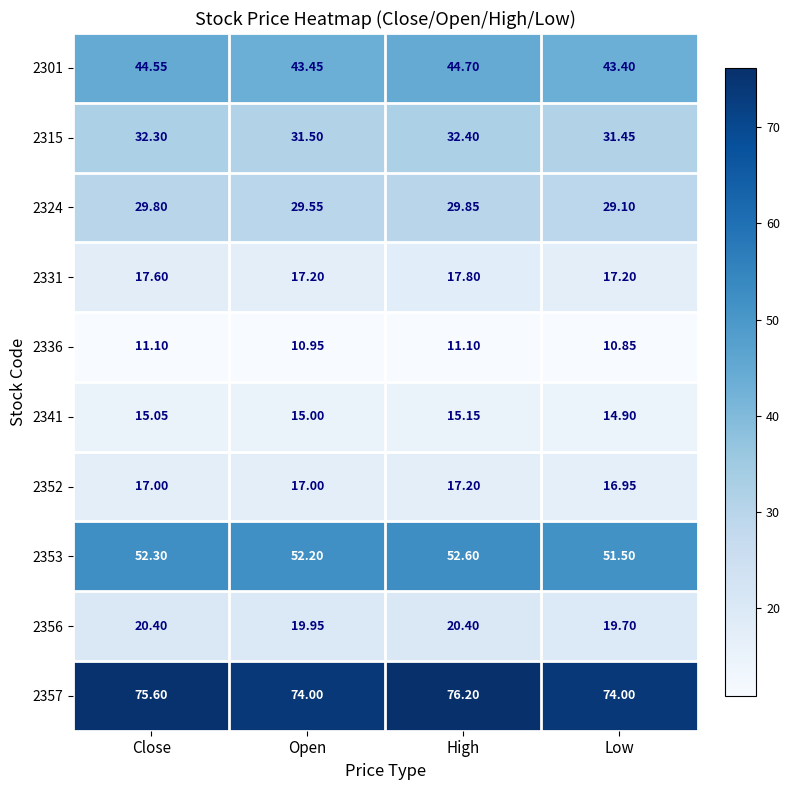

Rank the categories by 2324 value from highest to lowest.

High, Close, Open, Low